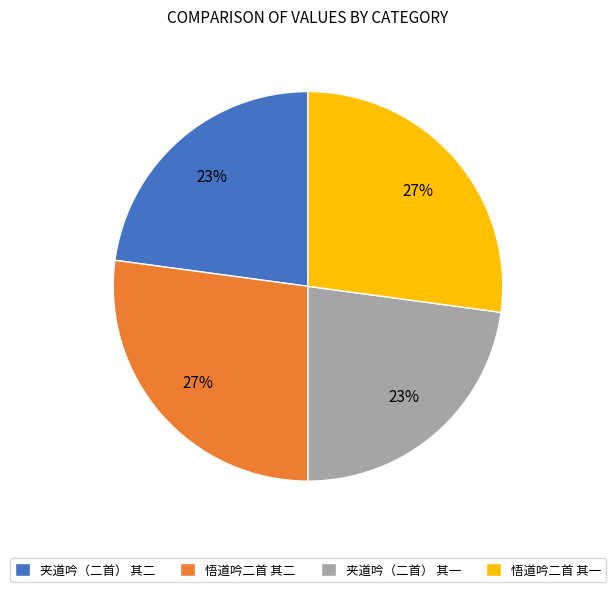

Is it true that 悟道吟二首 其二 is 27% of the pie?

True